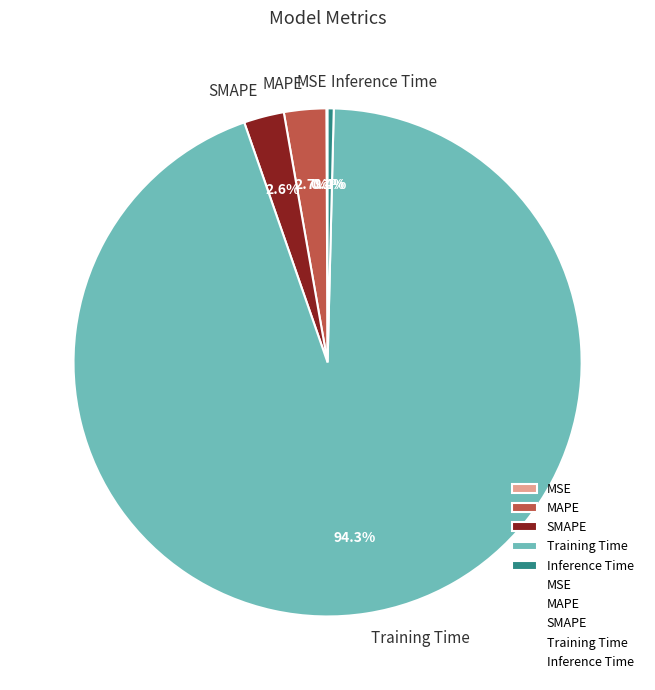

What is the majority slice?

Training Time